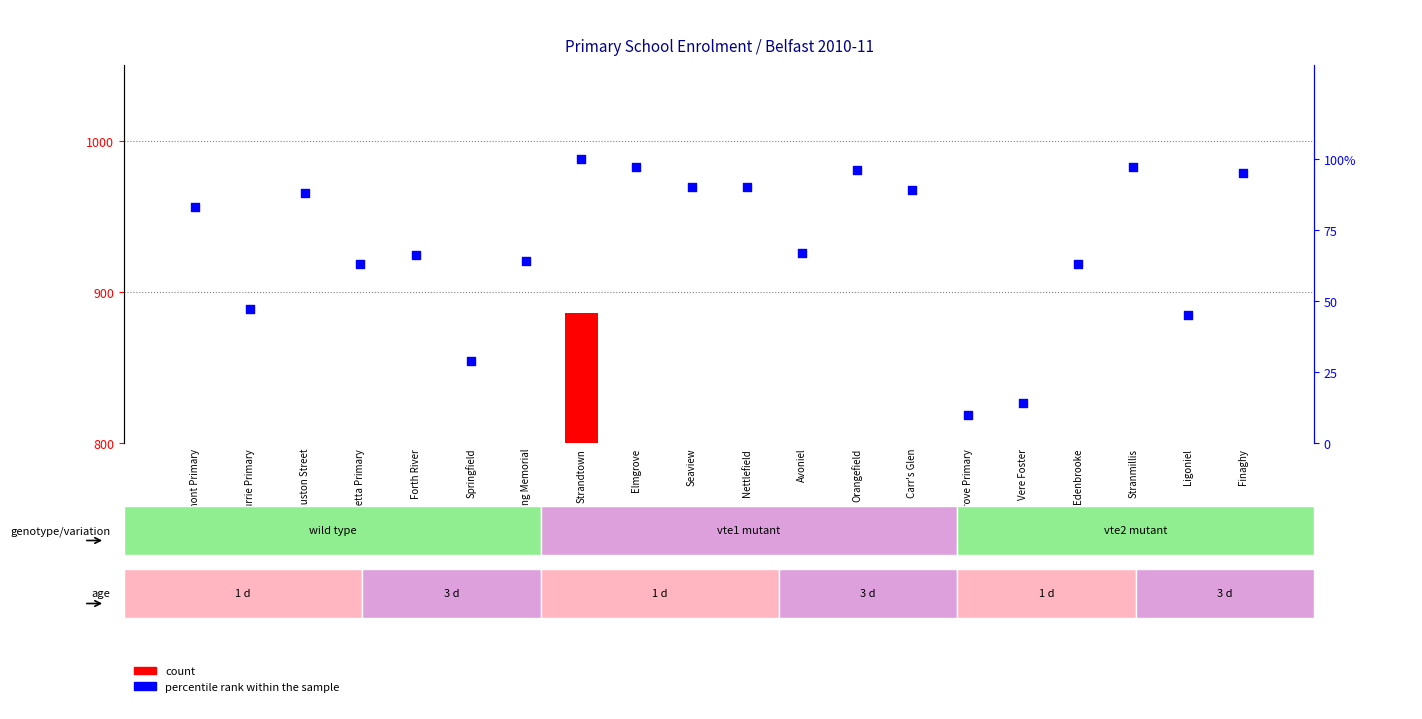

At how many categories does at least one series exceed 68?

10